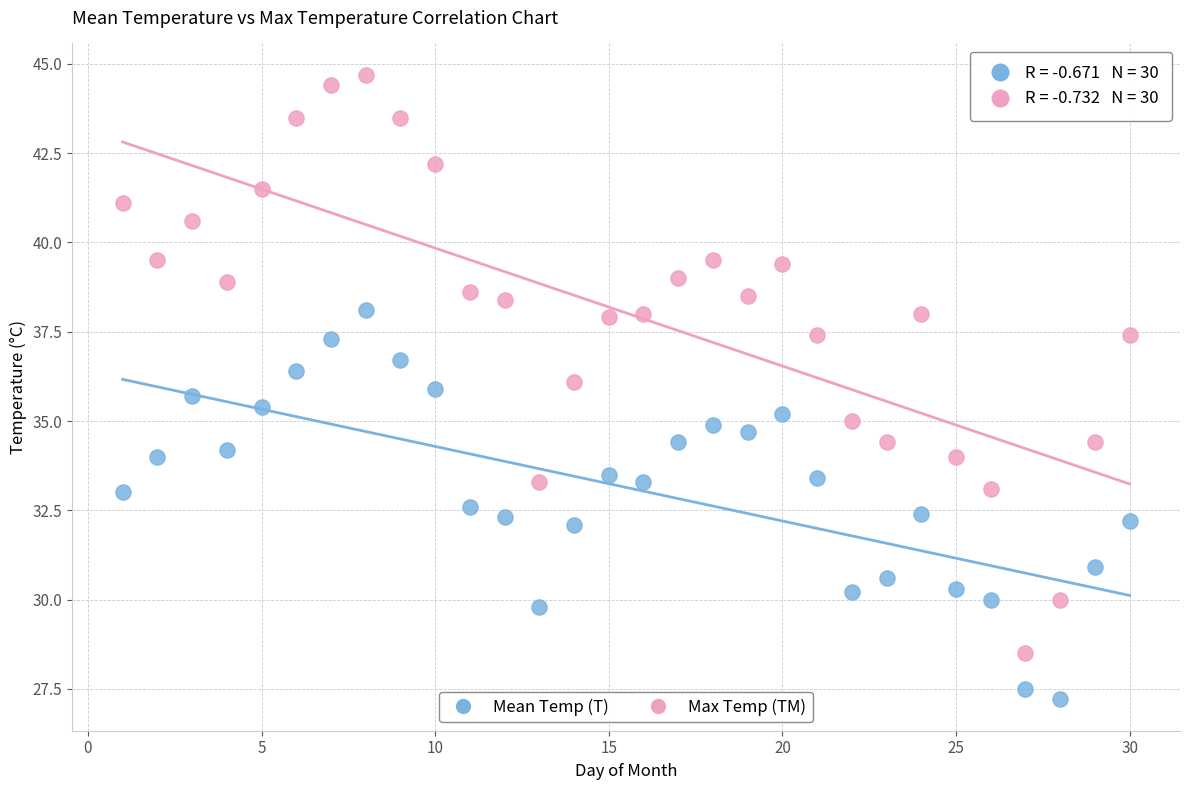

Which series reaches the maximum Y coordinate?

Max Temp (TM)